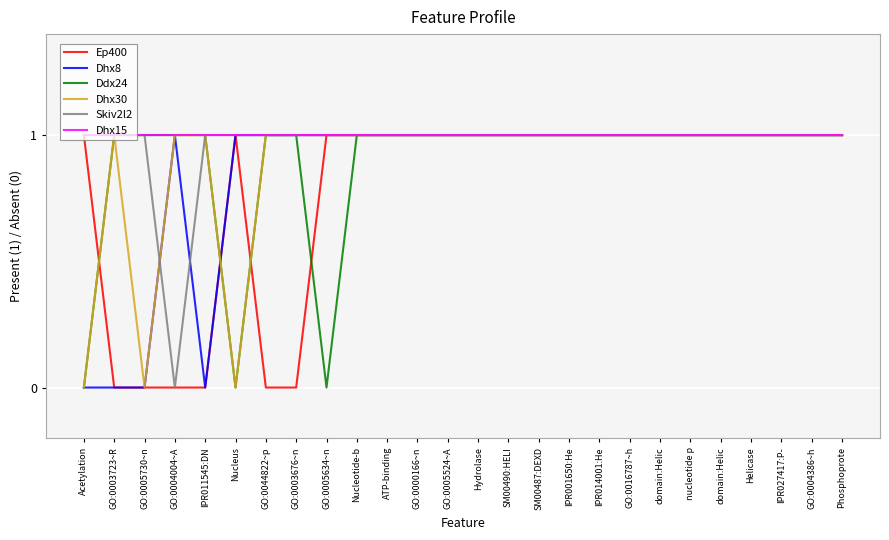

What are all the series names shown in the legend?

Ep400, Dhx8, Ddx24, Dhx30, Skiv2l2, Dhx15